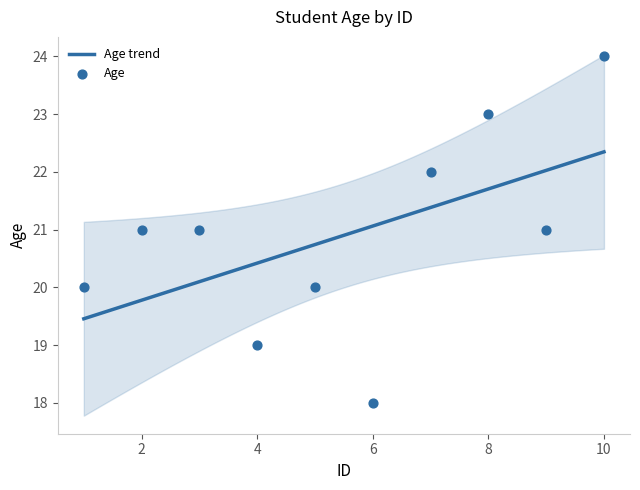

What is the change in value from 6 to 8?

+5